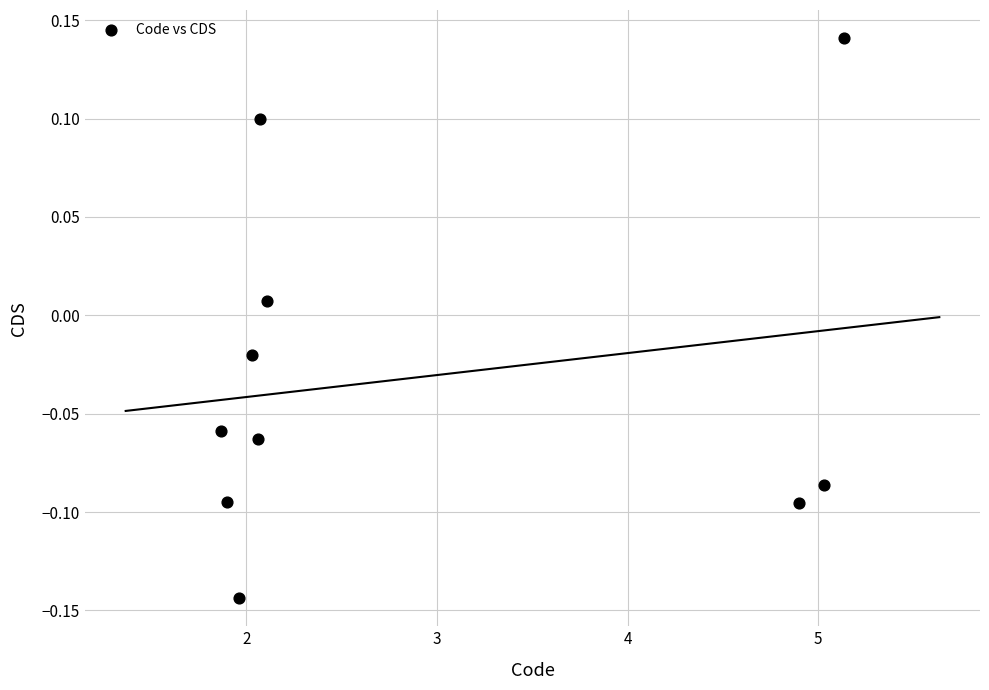

What is the range of Y values (max minus min)?

0.3